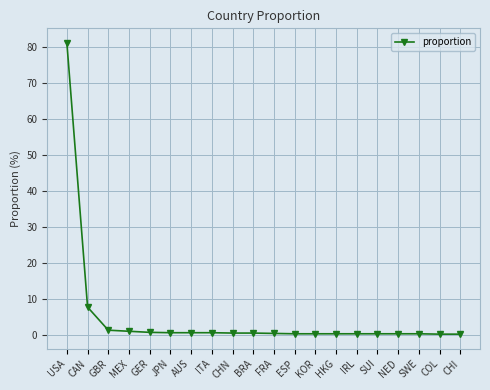

What is the label of the 16th point from the left?

SUI